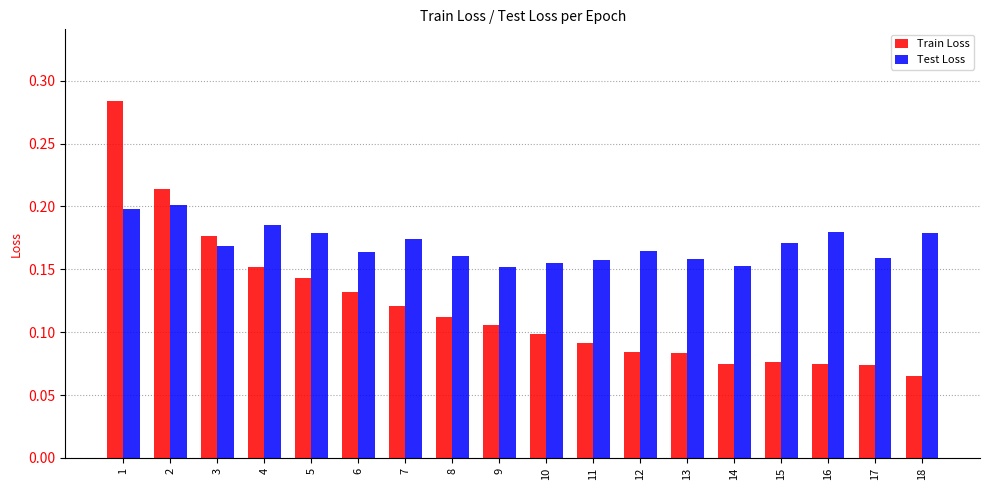

True or false: Train Loss has a value of 0.0 at 10.

False